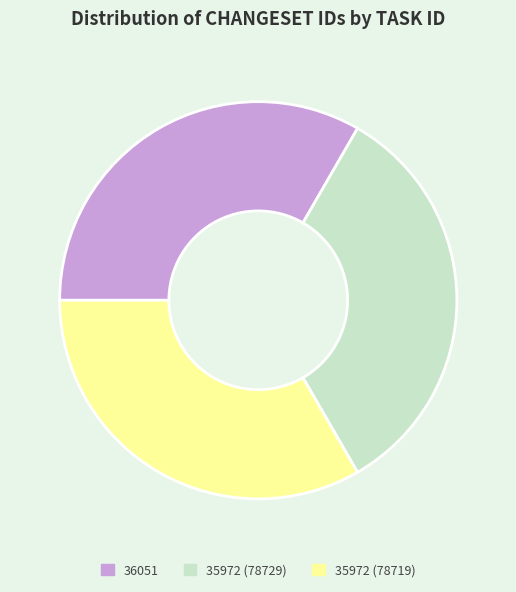

Is there any slice that represents more than half of the pie?

No